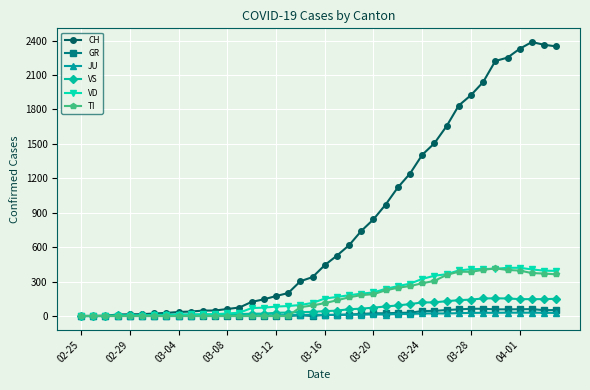

At how many categories does at least one series exceed 1758?

9